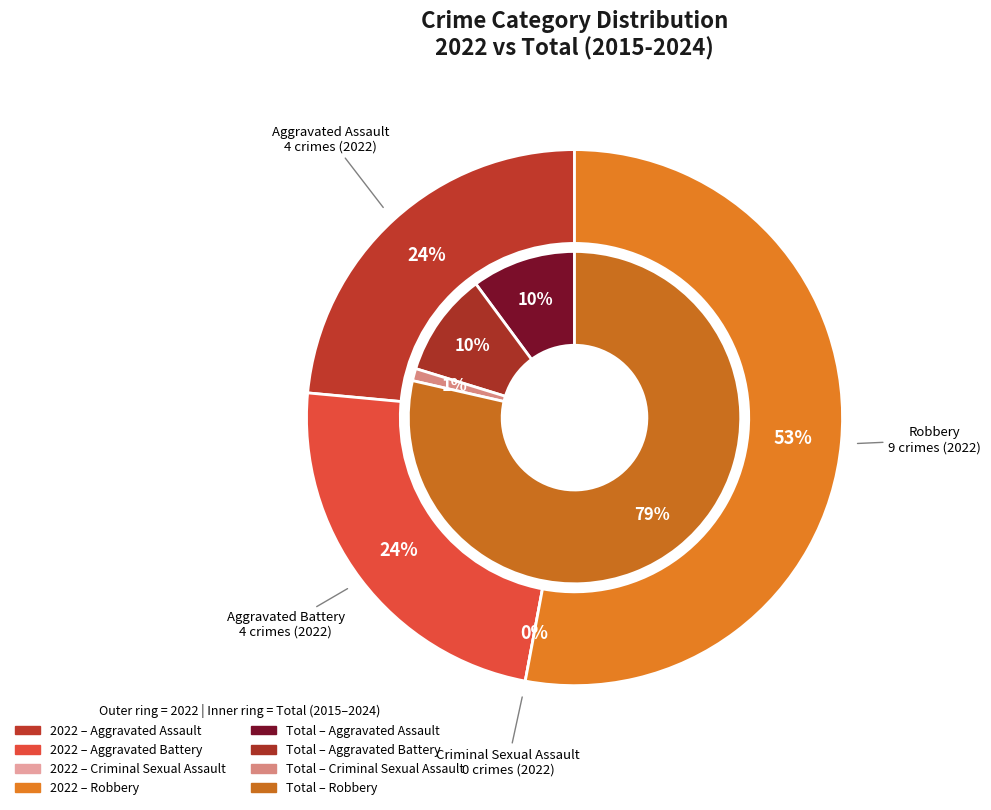

To the nearest percent, what is the difference between the largest and smallest slice percentages?

77%